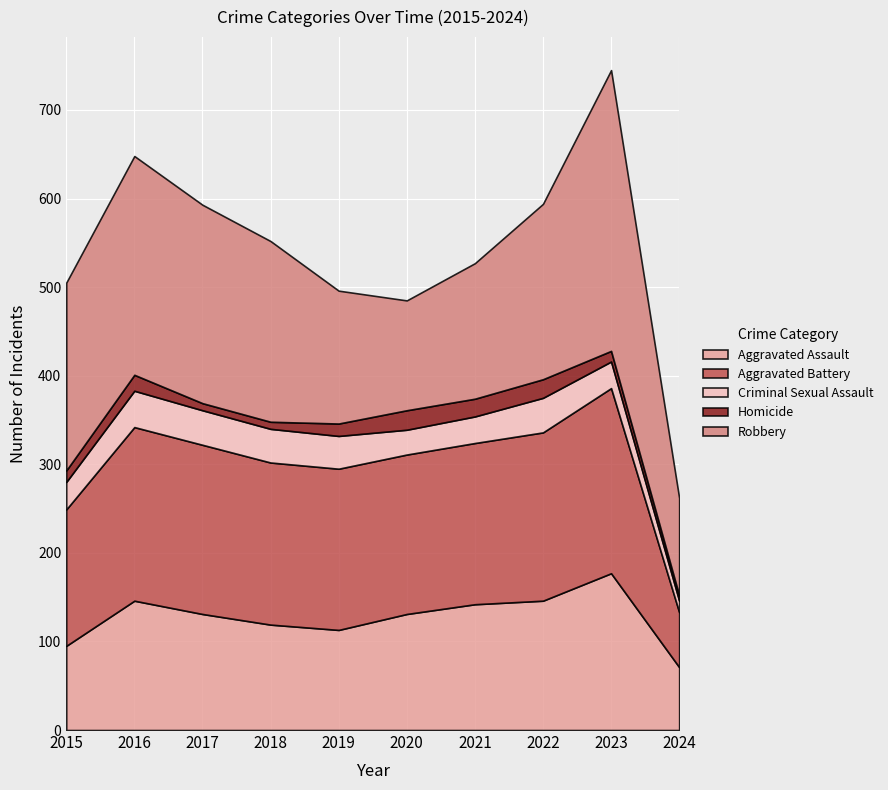

At which label does Homicide first exceed 14?

2016